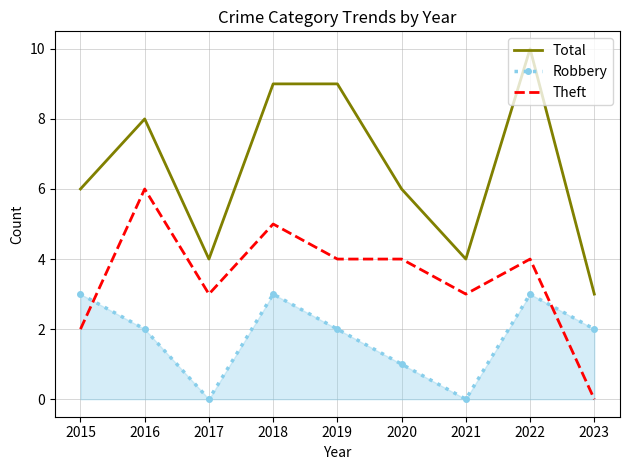

What is the difference between the Theft values at 2018 and 2016?

1